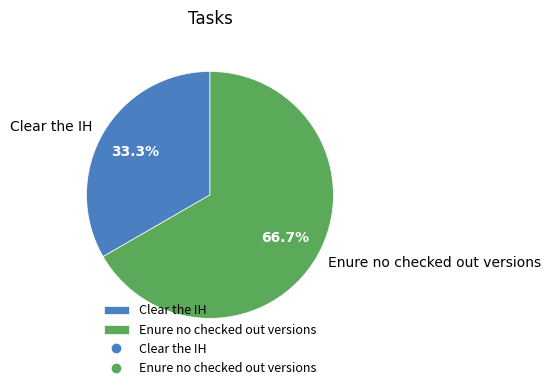

Rank the categories by value from highest to lowest.

Enure no checked out versions, Clear the IH